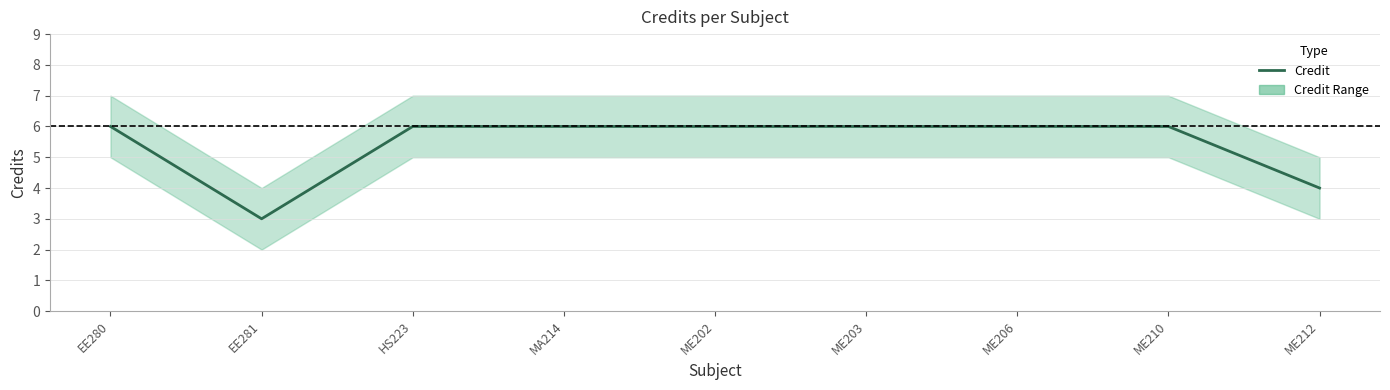

Rank the categories by value from lowest to highest.

EE281, ME212, EE280, HS223, MA214, ME202, ME203, ME206, ME210